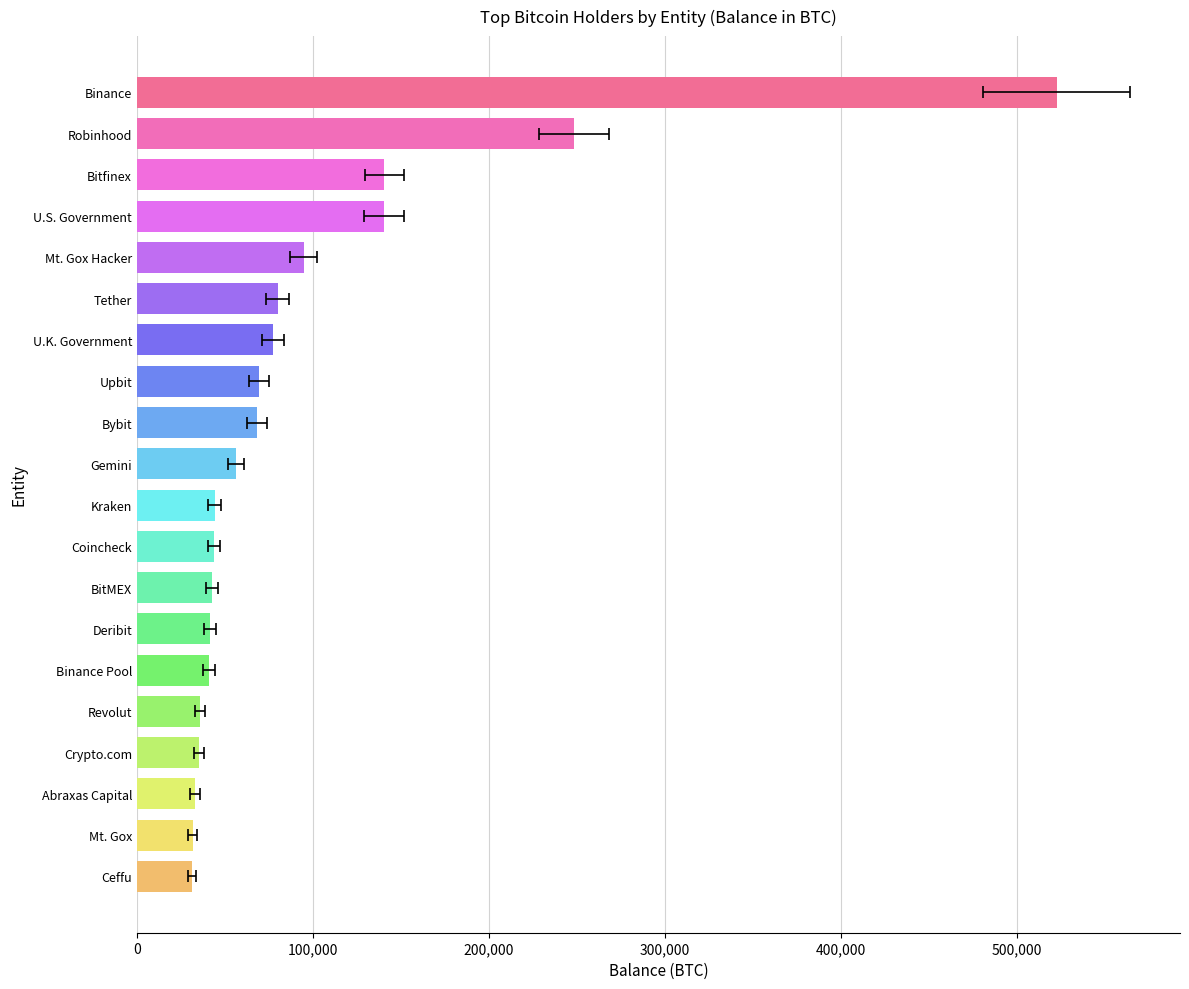

What is the difference between the values at Binance Pool and Binance?

481606.1